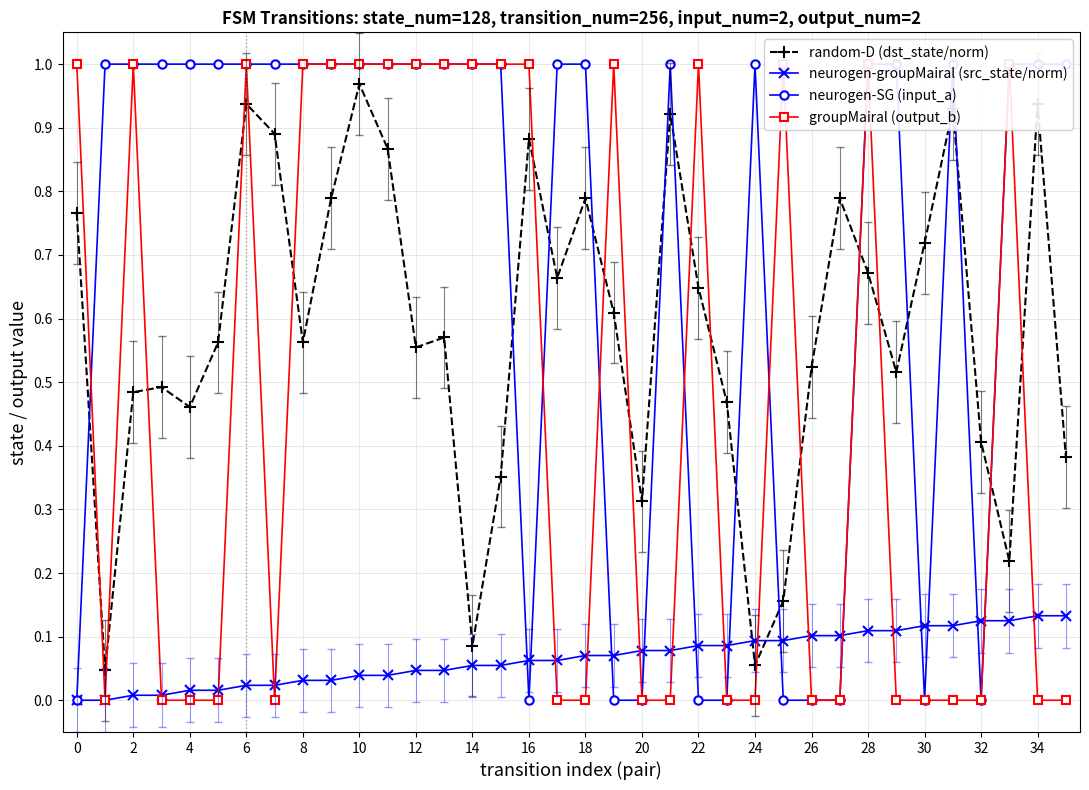

After their last crossing, which series has the higher values: random-D (dst_state/norm) or neurogen-groupMairal (src_state/norm)?

random-D (dst_state/norm)